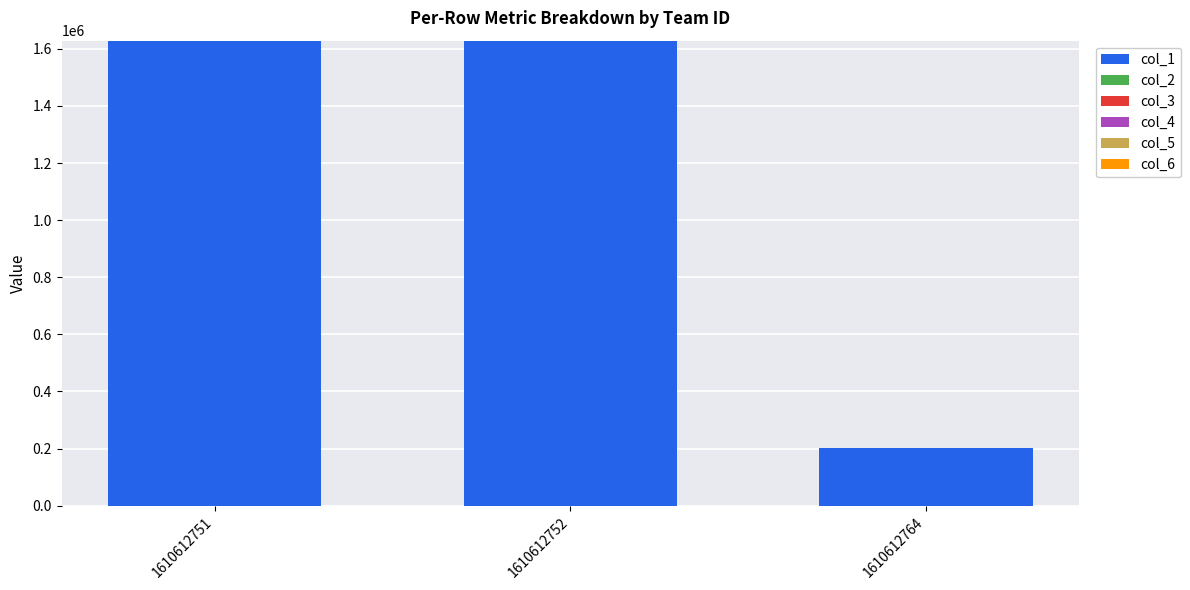

The value of col_1 at 1610612751 is 428170.1. True or false?

False